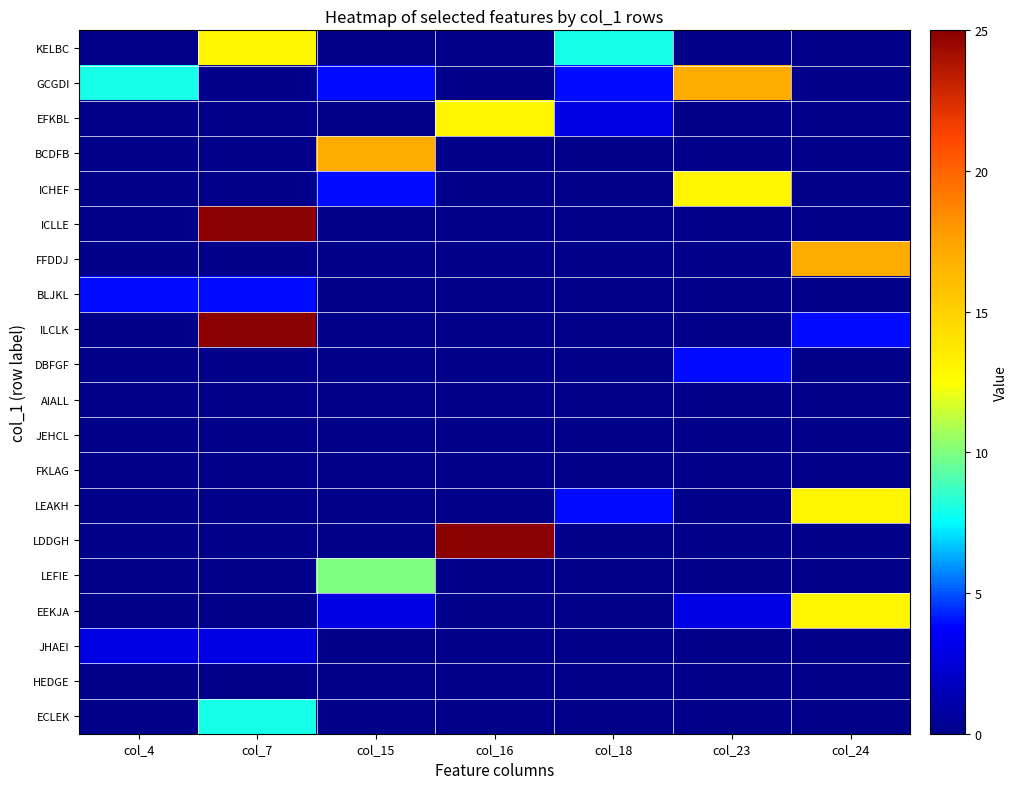

What is the total value across all series at col_4?

15